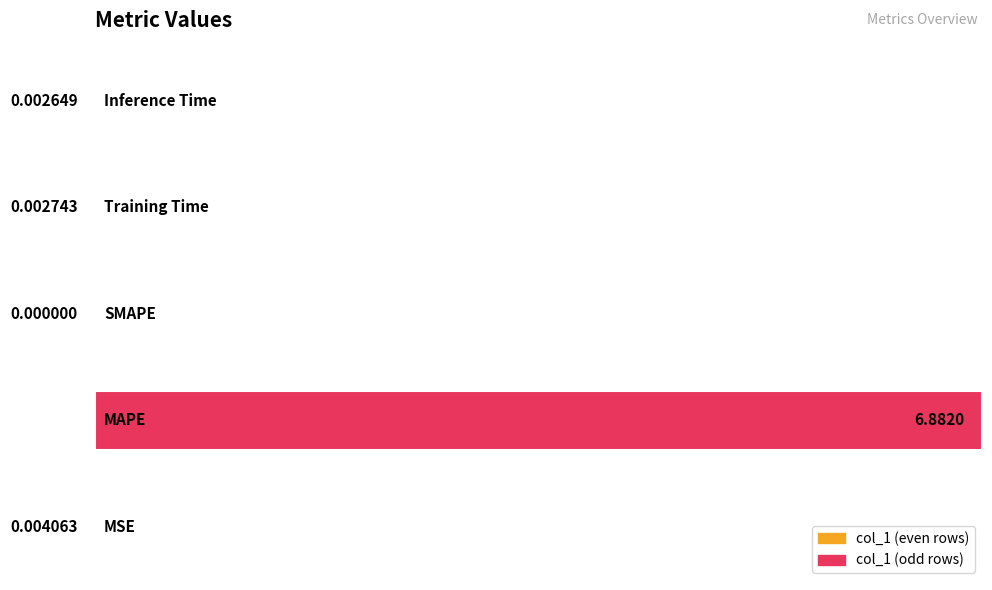

How many data points does each series have?

5